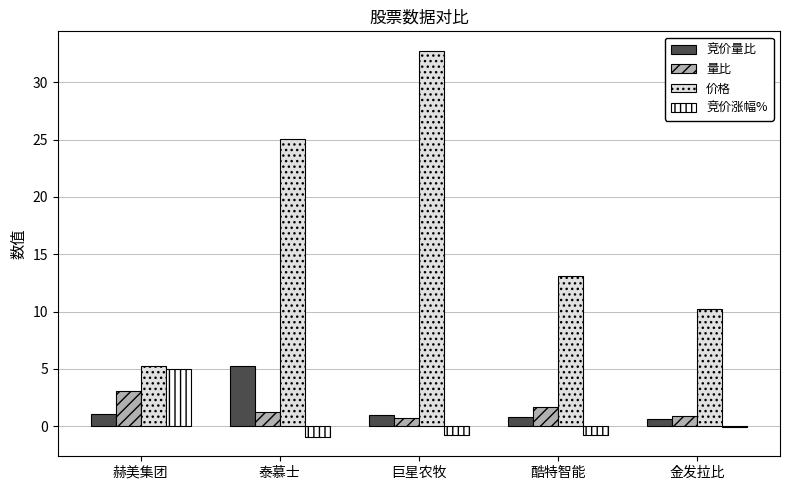

What is the sum of all 量比 values?

7.5